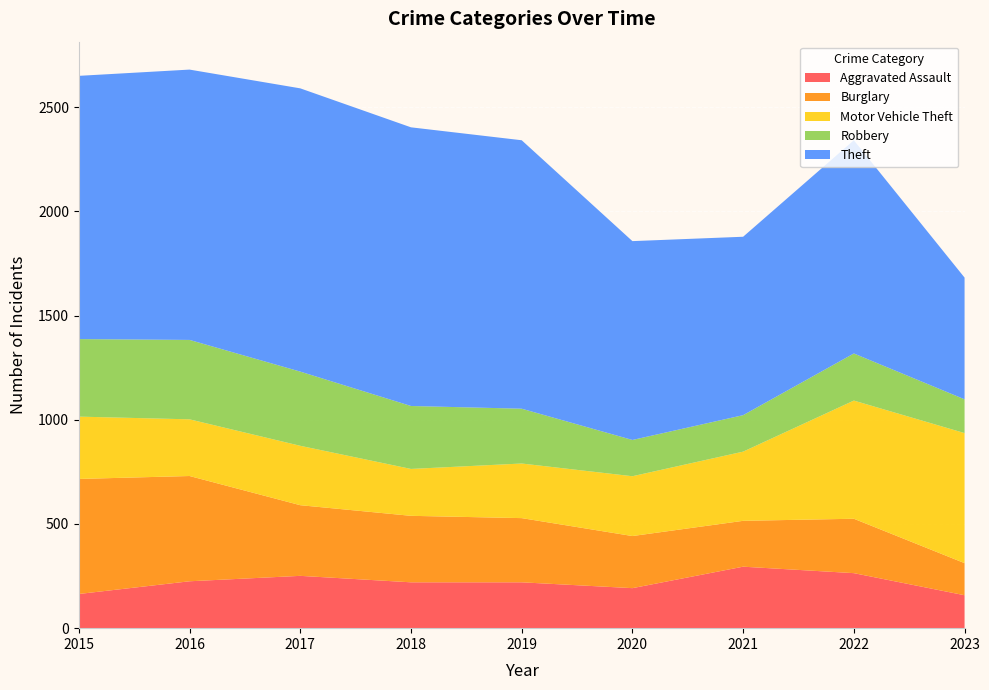

Reading left to right, extract all data points from this chart.

Aggravated Assault: 2015=164	2016=225	2017=251	2018=220	2019=220	2020=192	2021=295	2022=264	2023=158
Burglary: 2015=552	2016=505	2017=339	2018=319	2019=308	2020=250	2021=220	2022=261	2023=154
Motor Vehicle Theft: 2015=299	2016=272	2017=285	2018=225	2019=262	2020=287	2021=332	2022=567	2023=624
Robbery: 2015=372	2016=381	2017=356	2018=302	2019=263	2020=174	2021=175	2022=226	2023=162
Theft: 2015=1263	2016=1297	2017=1359	2018=1337	2019=1288	2020=954	2021=856	2022=1023	2023=584